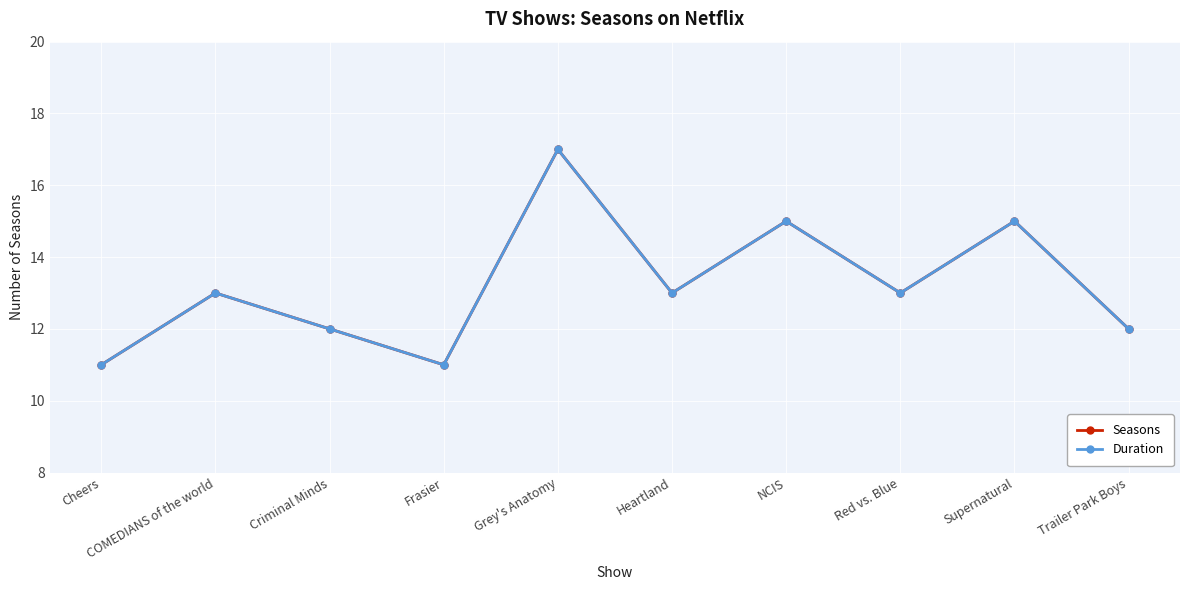

The value of Duration at Cheers is 4. True or false?

False